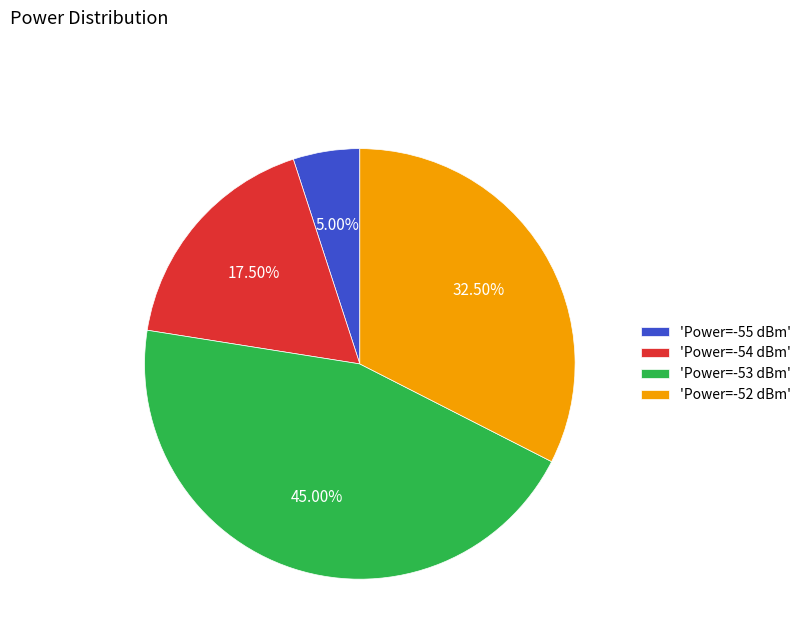

Does any single category account for the majority?

No